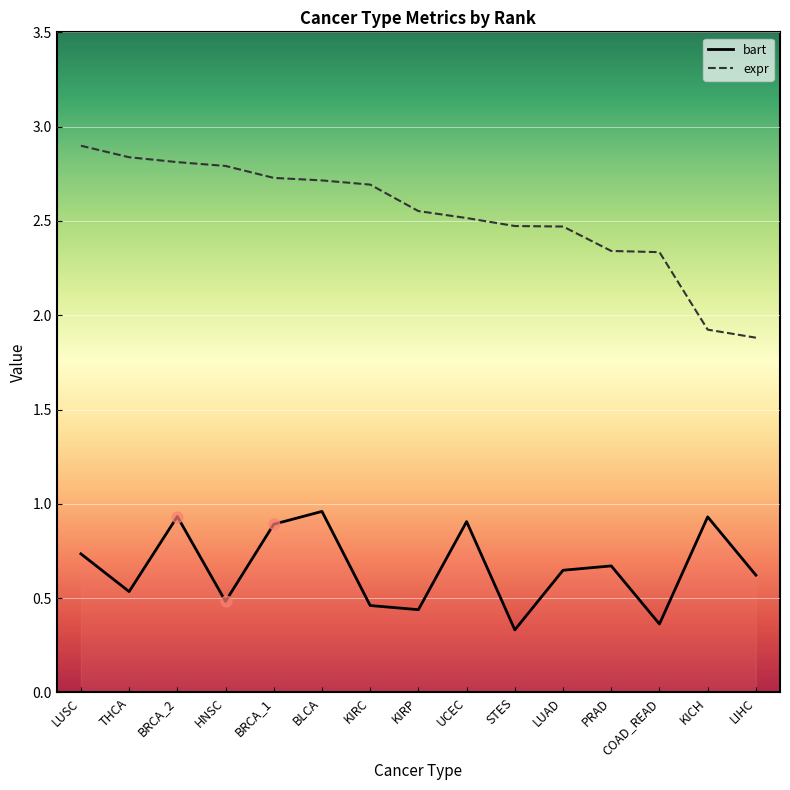

Which series has the widest spread of values?

expr